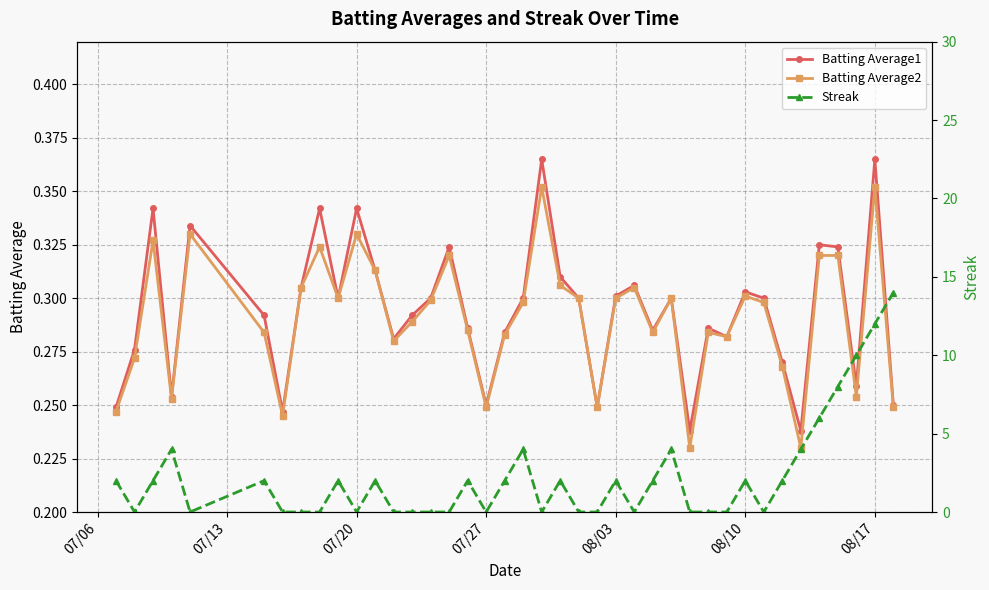

Is it true that Batting Average1 equals 0.3 at 08/03?

True